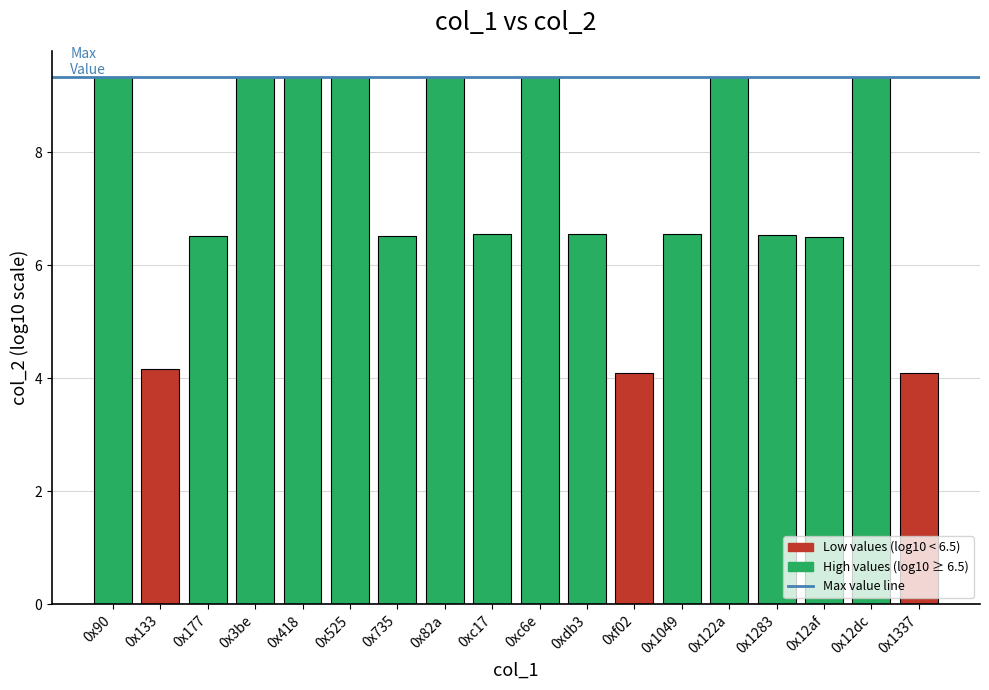

The chart shows a value of 6.5 at 0x177. True or false?

True